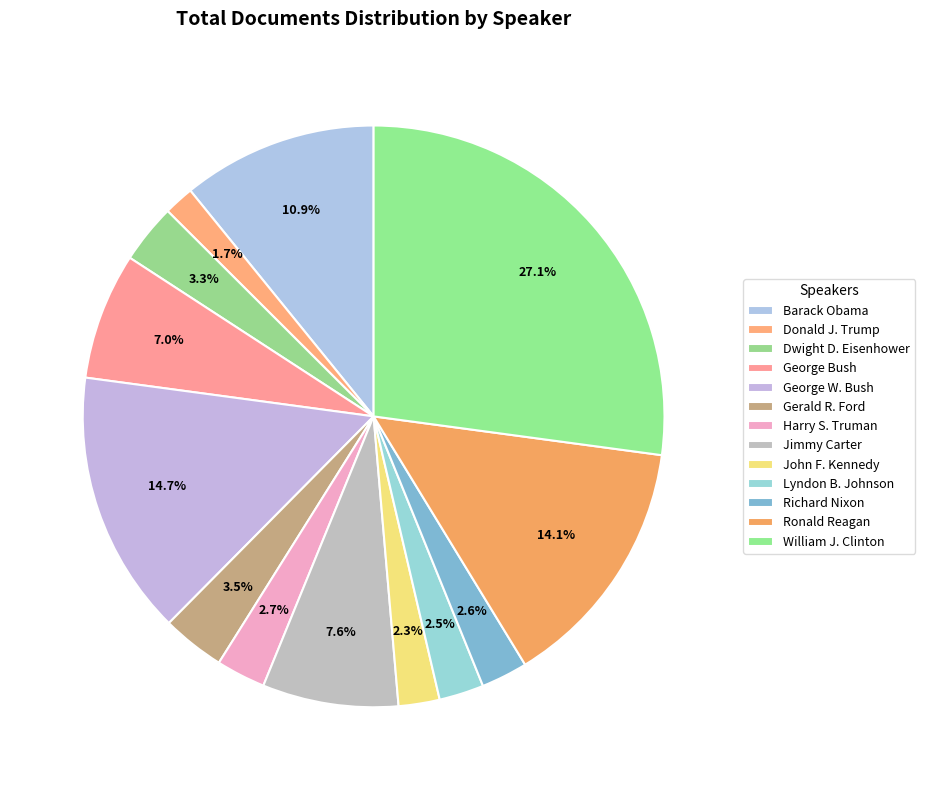

Which category has the smallest portion of the pie?

Donald J. Trump